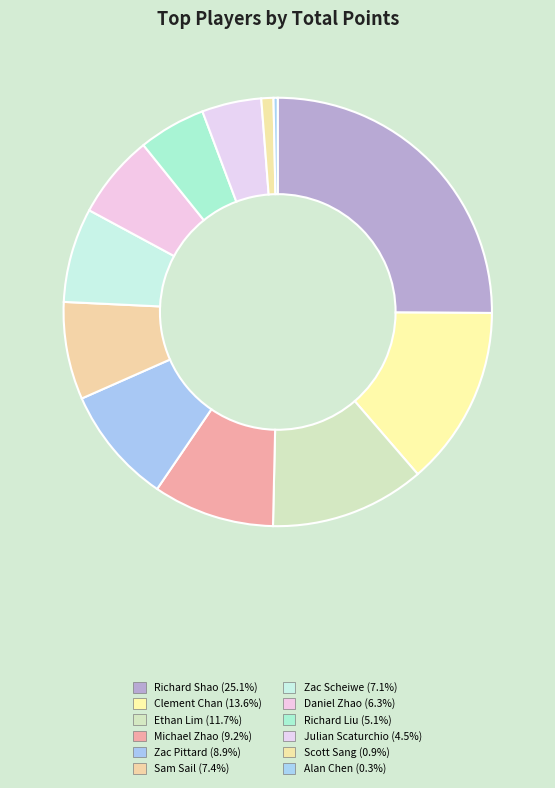

To the nearest percent, what is the combined percentage of Zac Pittard and Scott Sang?

10%